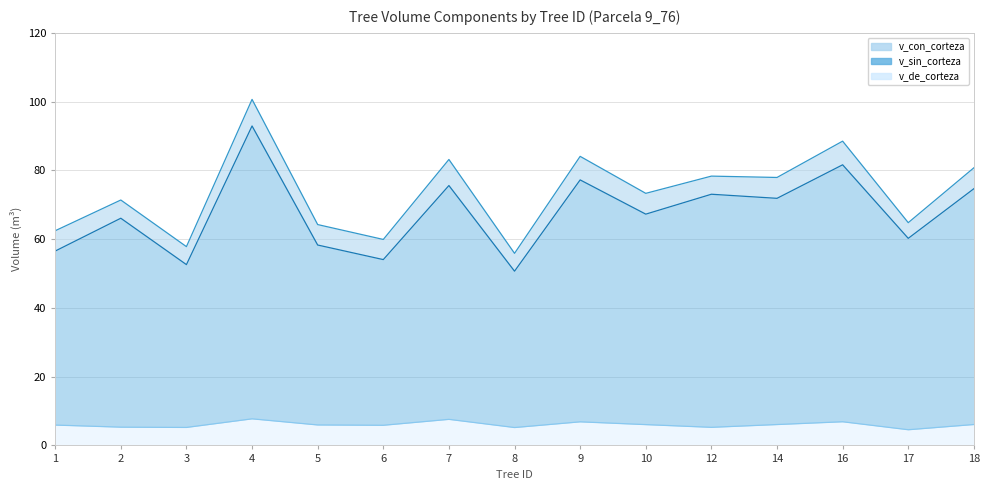

What is the value of the v_con_corteza point at the 5th from the left?

64.2